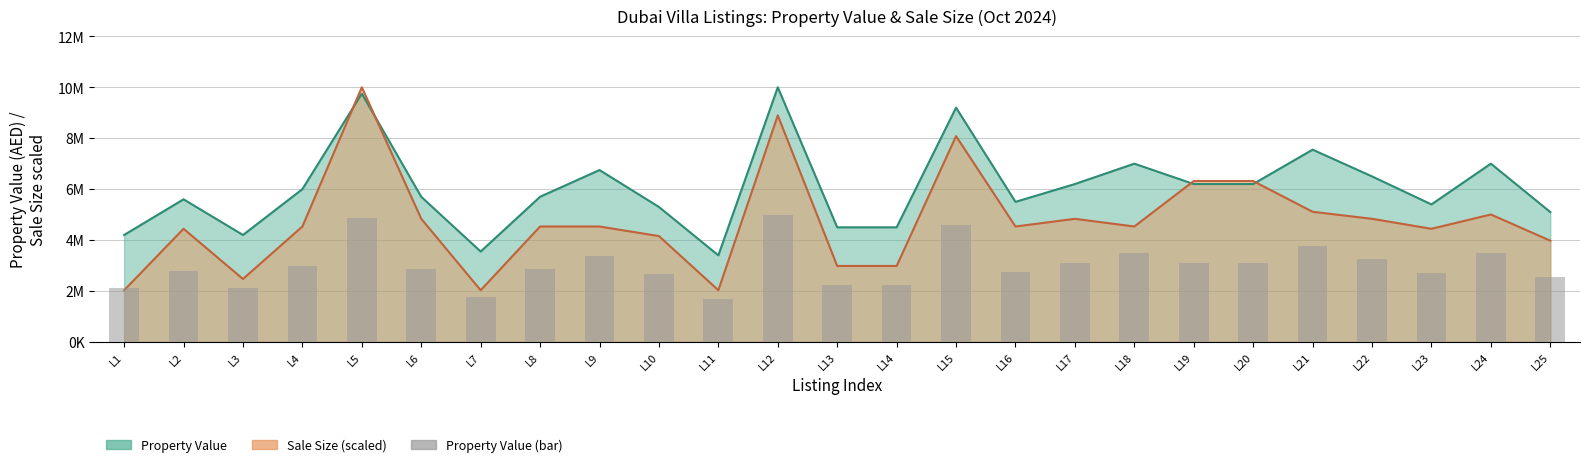

The chart shows a value of 2249999.5 at L14. True or false?

True